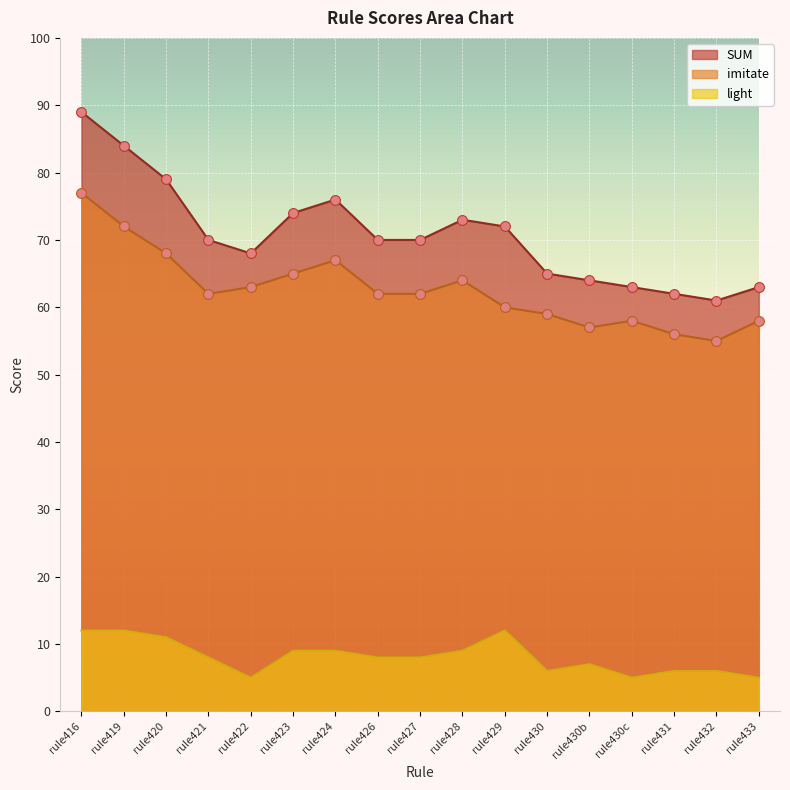

What is the total value across all series at rule423?

148